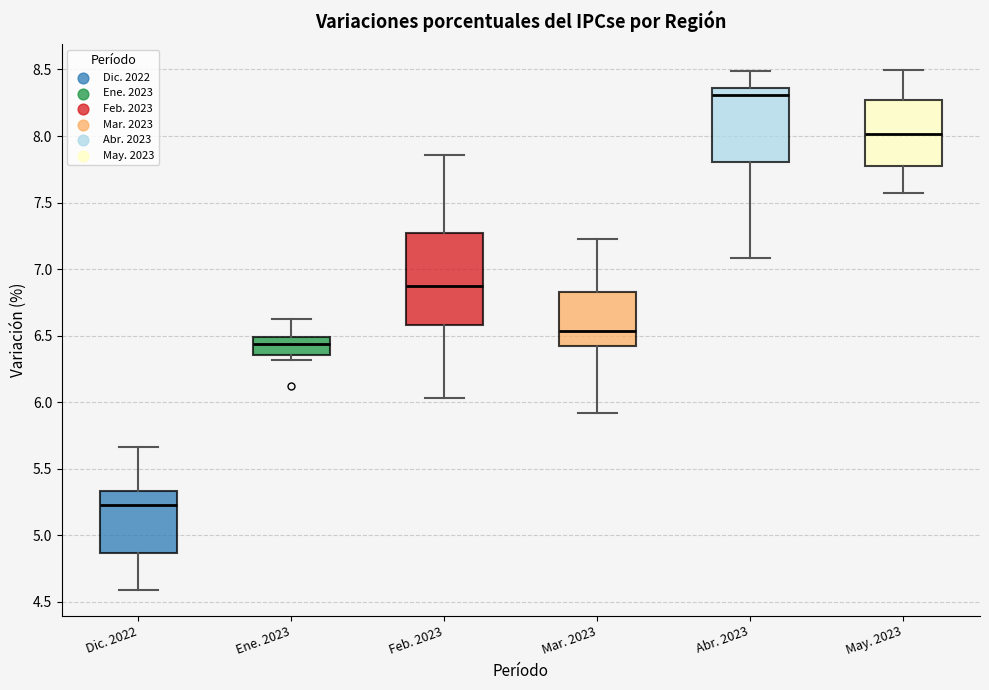

Where is the lower edge of the box for Dic. 2022 on the y-axis? The values are not printed on the chart, so give them approximately, as read against the axis.

4.85